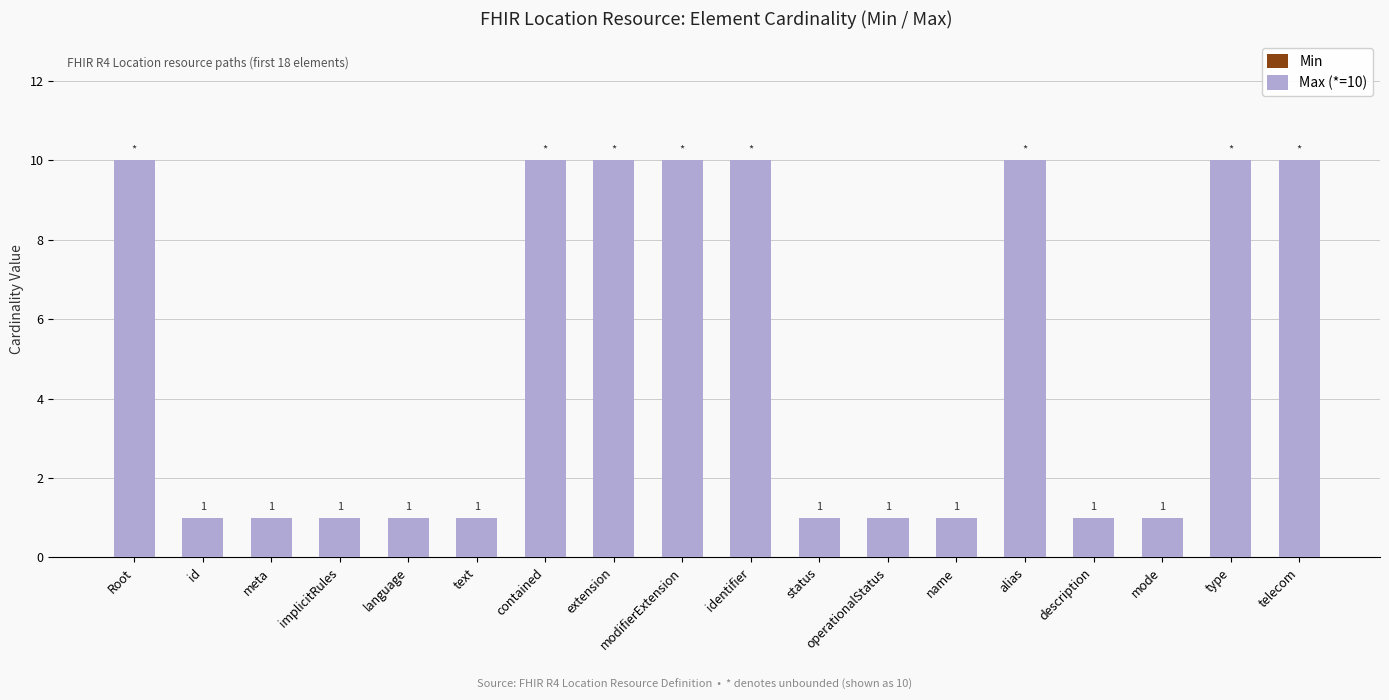

How many distinct data groups are displayed?

1